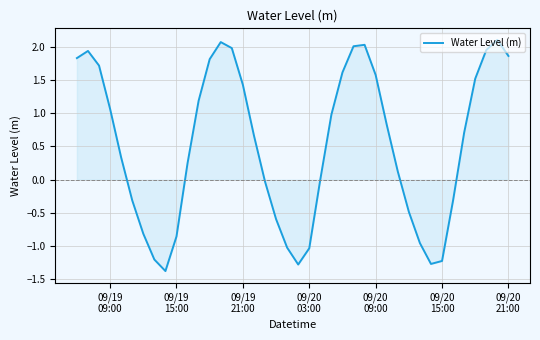

How many distinct data groups are displayed?

1